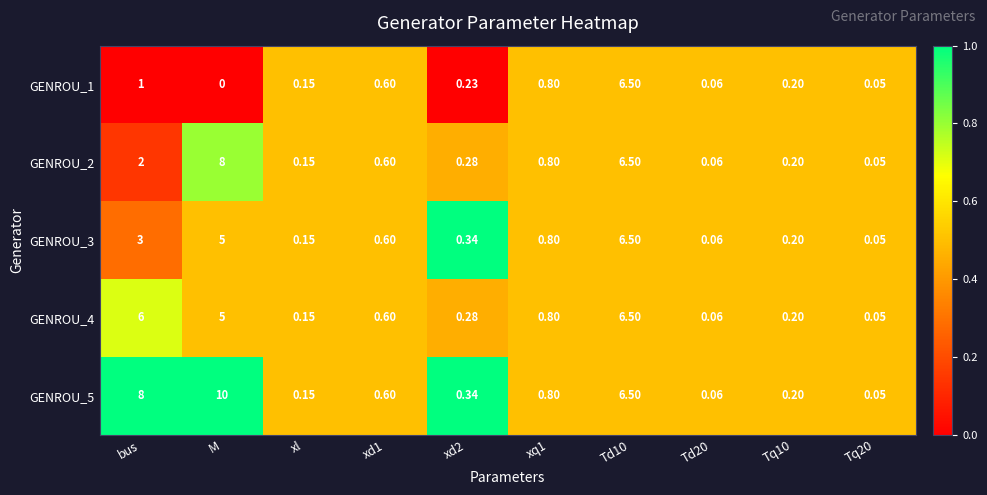

How many categories are shown in the chart?

10